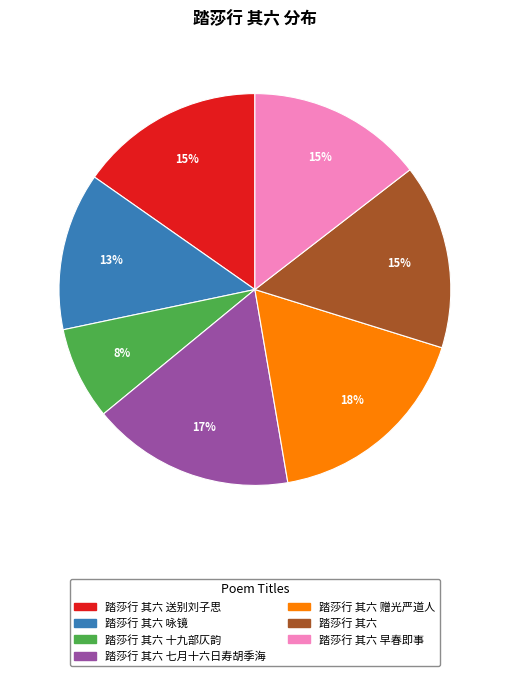

To the nearest percent, what is the average slice percentage?

14%